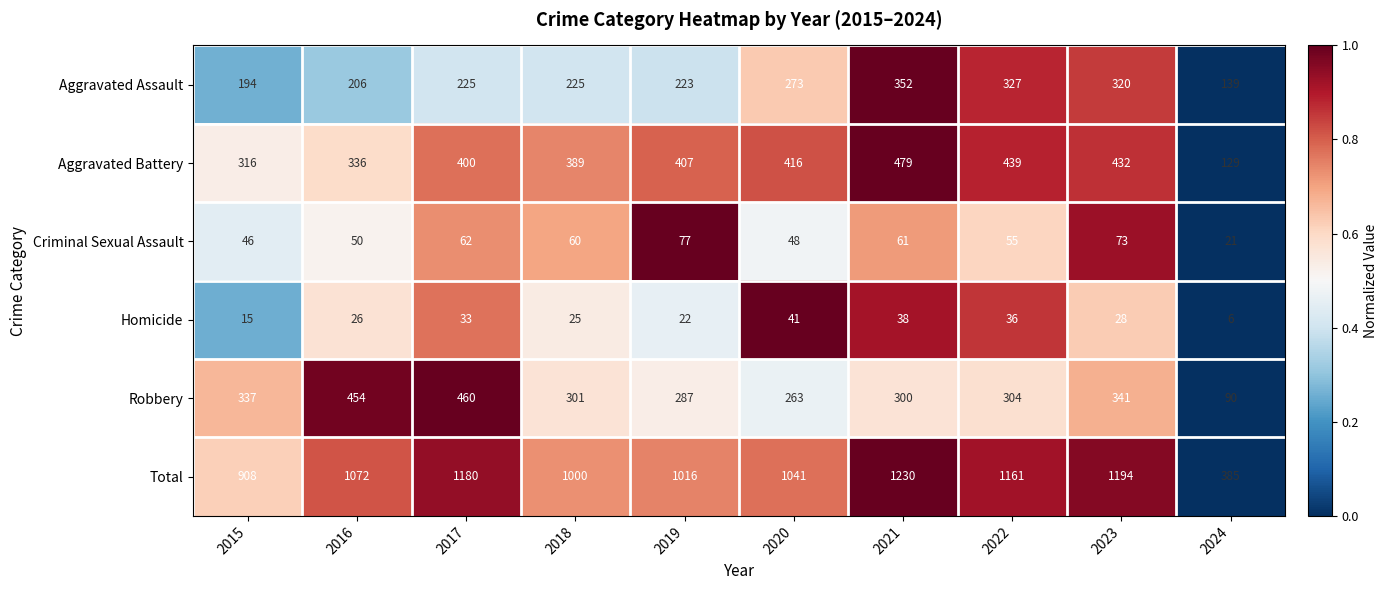

Which series has the widest spread of values?

Total